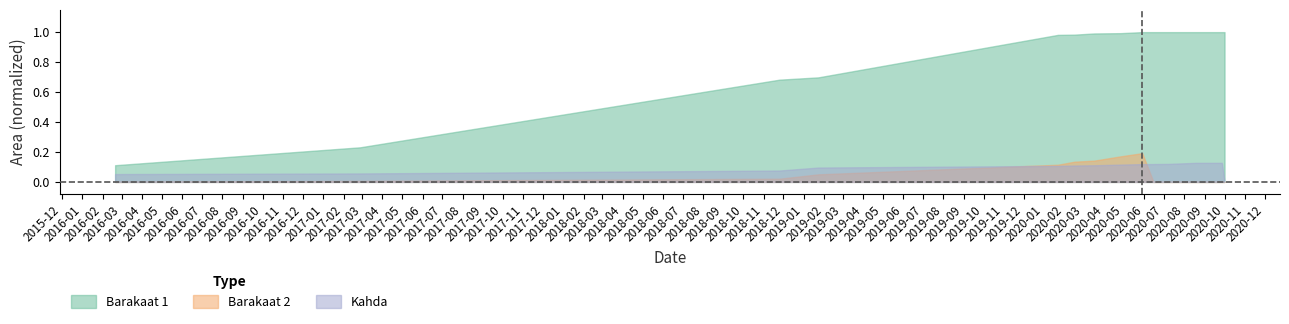

How many data points in Barakaat 2 are above 0?

8